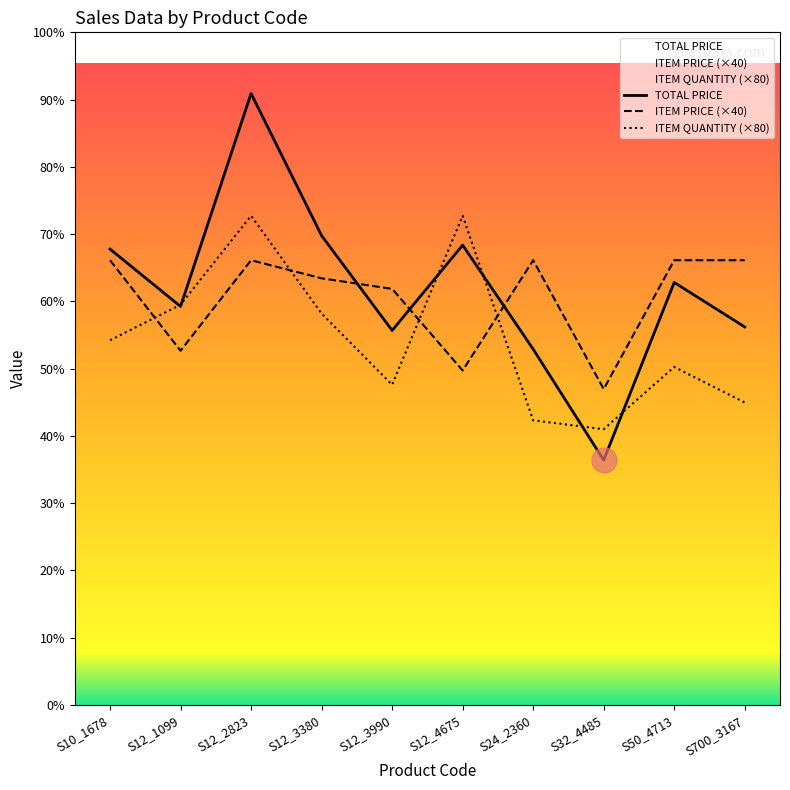

What is the difference between the ITEM QUANTITY values at S12_2823 and S32_4485?

1920.0